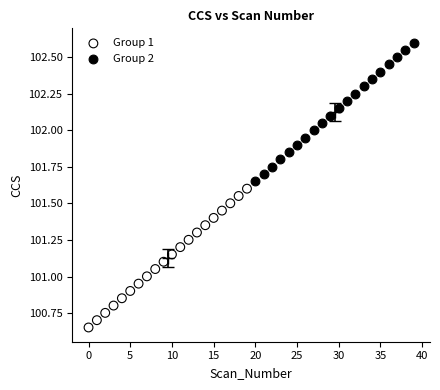

Which series reaches the maximum Y coordinate?

Group 2